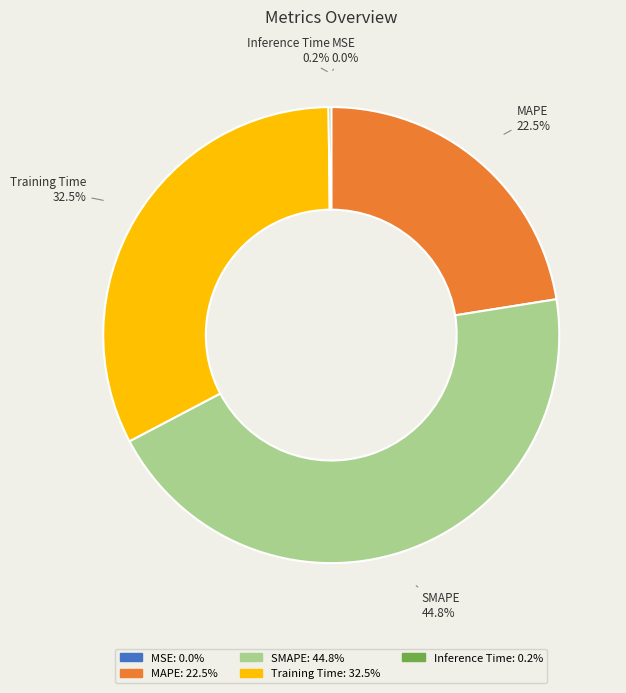

Which slice is the largest?

SMAPE